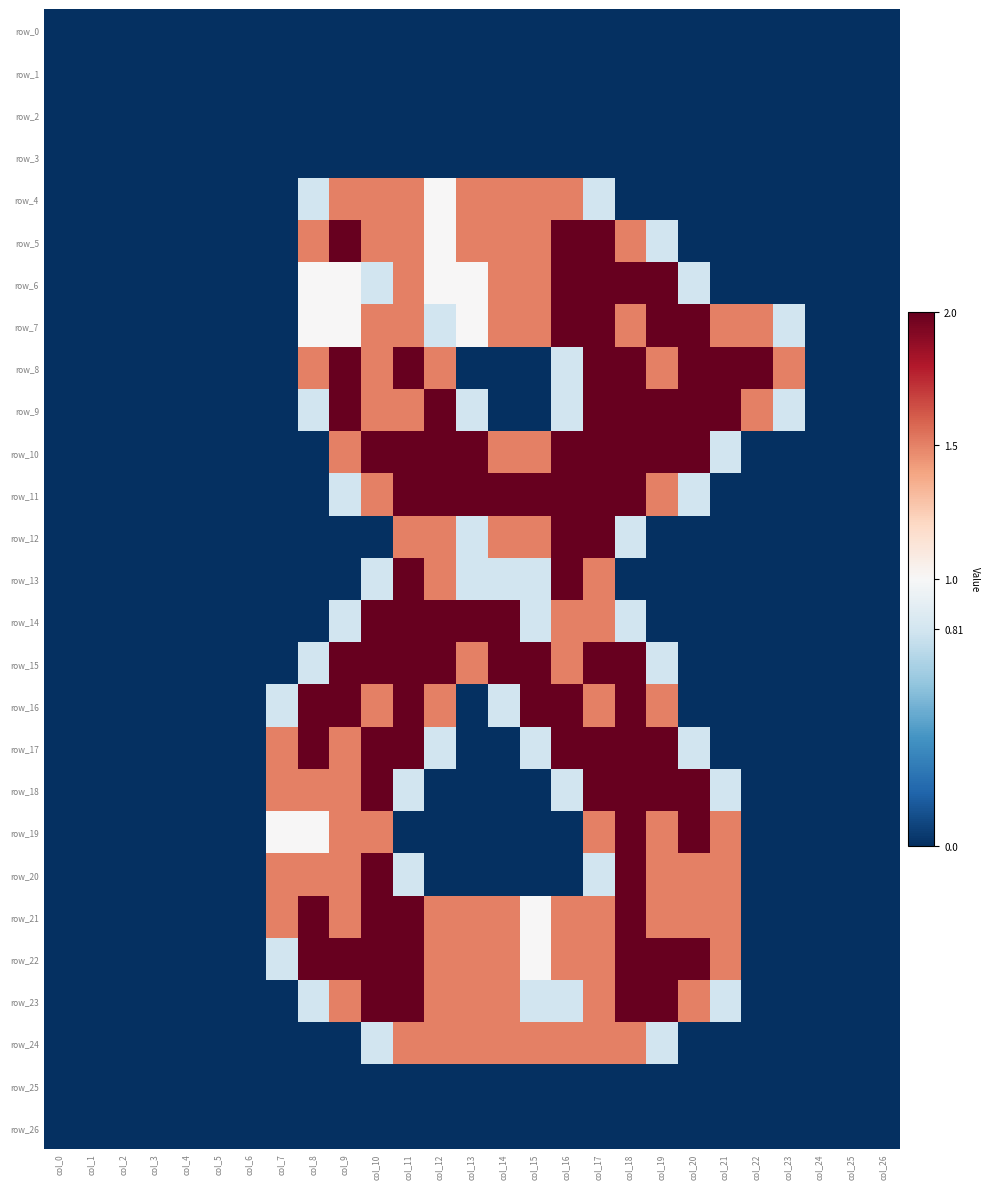

What is the maximum value shown in the chart?

2.0